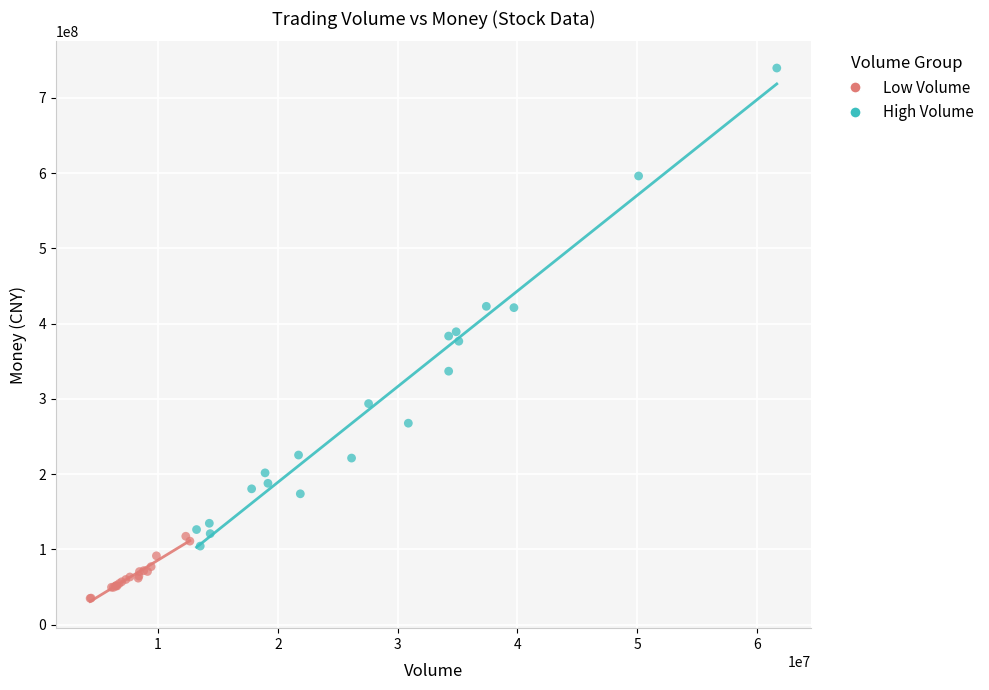

Which series reaches the maximum Y coordinate?

High Volume